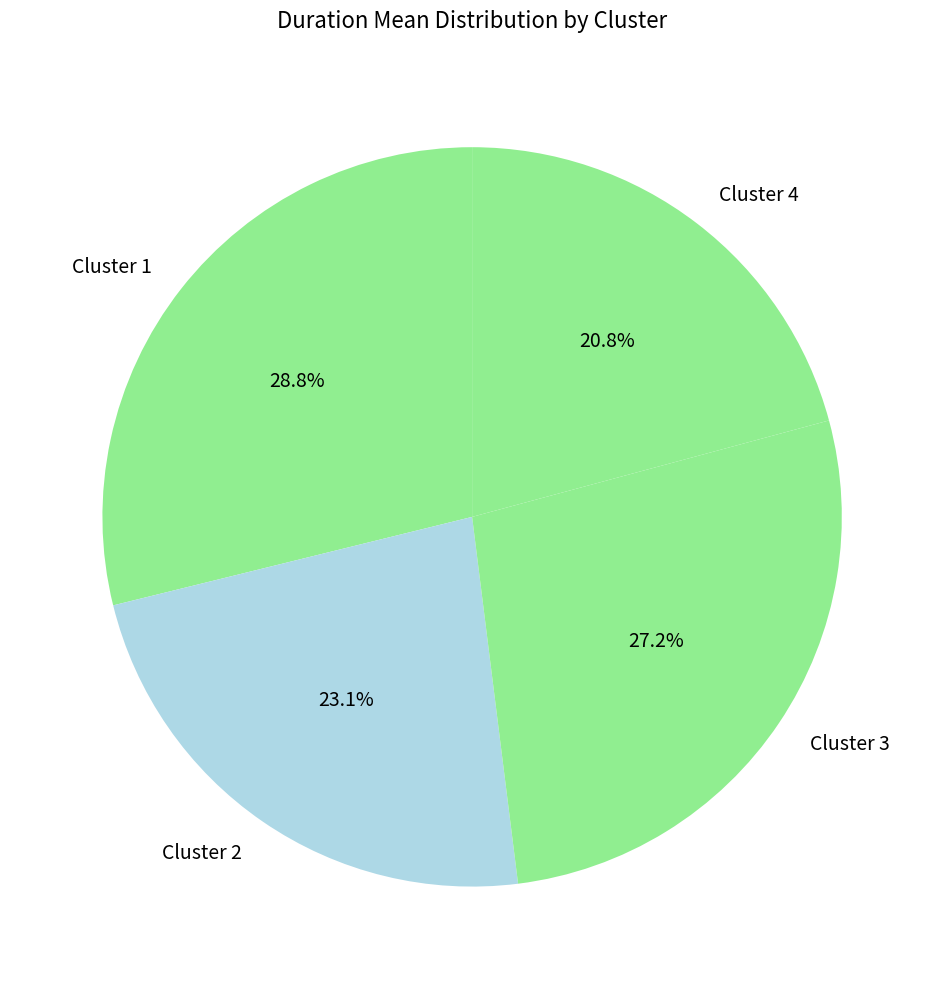

Rank the categories by value from lowest to highest.

Cluster 4, Cluster 2, Cluster 3, Cluster 1